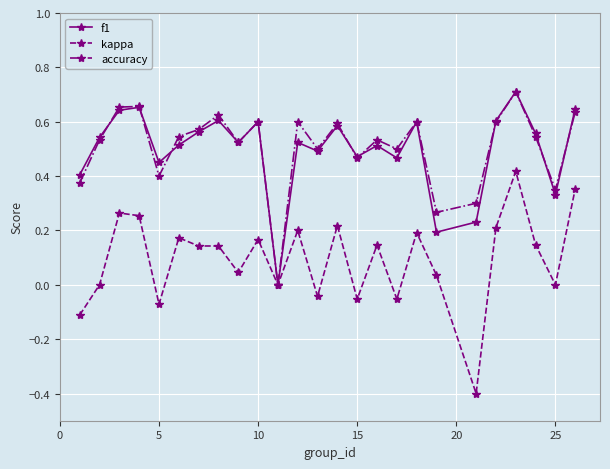

How many interior local valleys does the f1 series have?

8